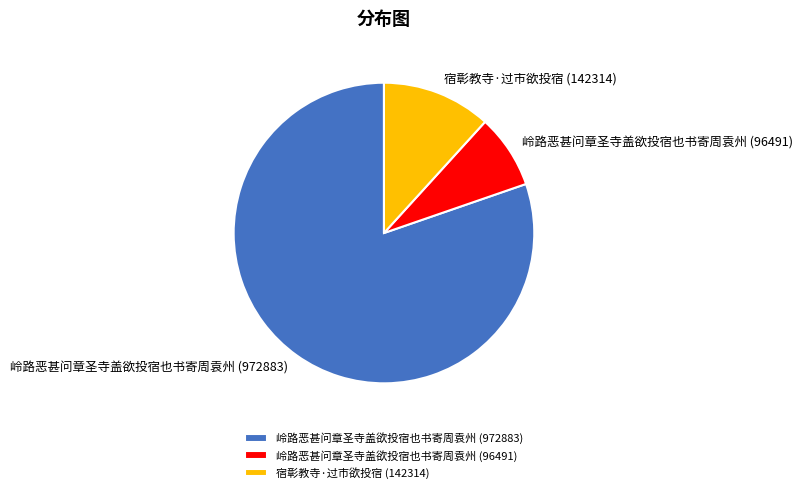

Does any single category account for the majority?

Yes